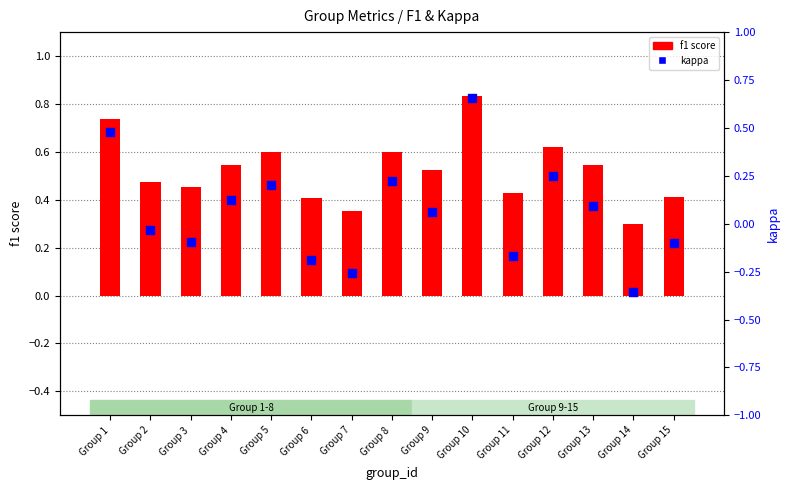

What is the total value across all series at Group 4?

0.7